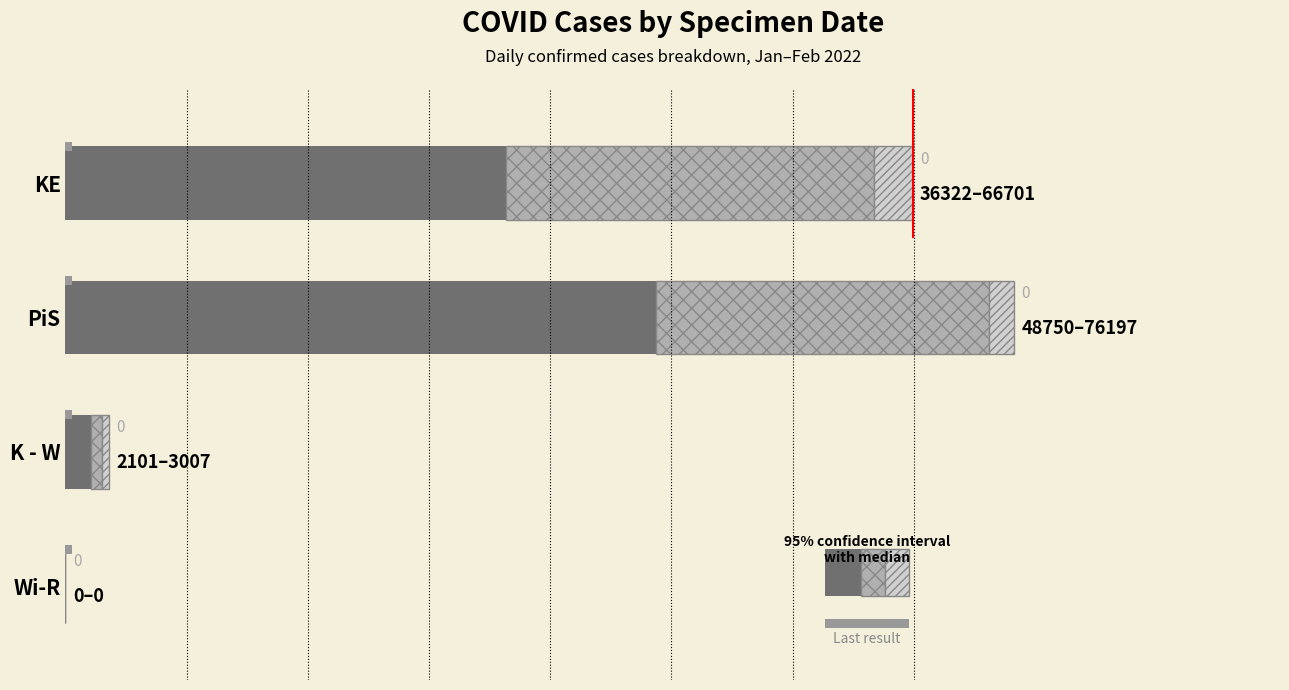

The value of crosshatch at 60000 is 0. True or false?

True